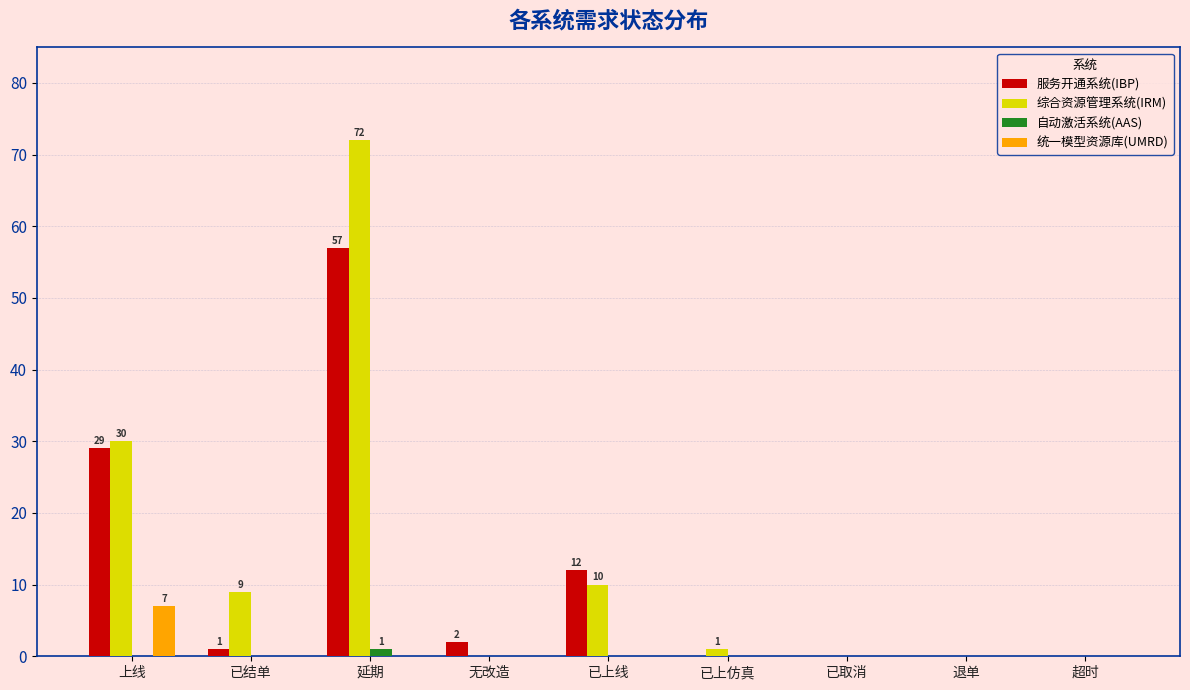

What is the sum of all 综合资源管理系统(IRM) values?

122